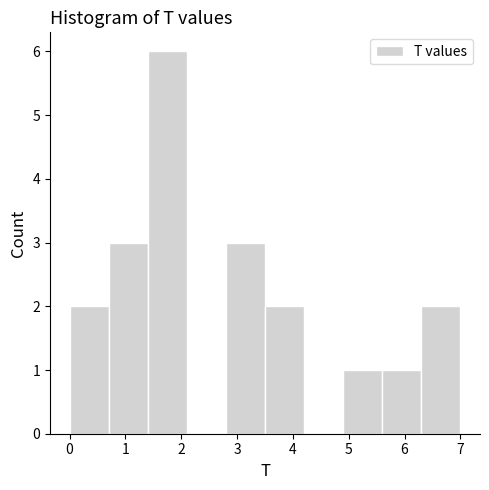

What is the height of the bar covering 6.3 to 7.0 on the x-axis? The values are not printed on the chart, so give them approximately, as read against the axis.

2